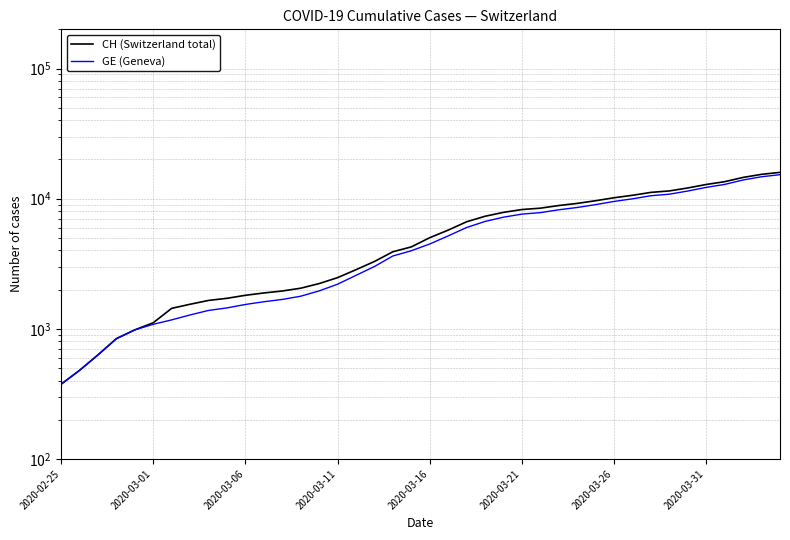

How many data points in CH (Switzerland total) are above 5012?

19